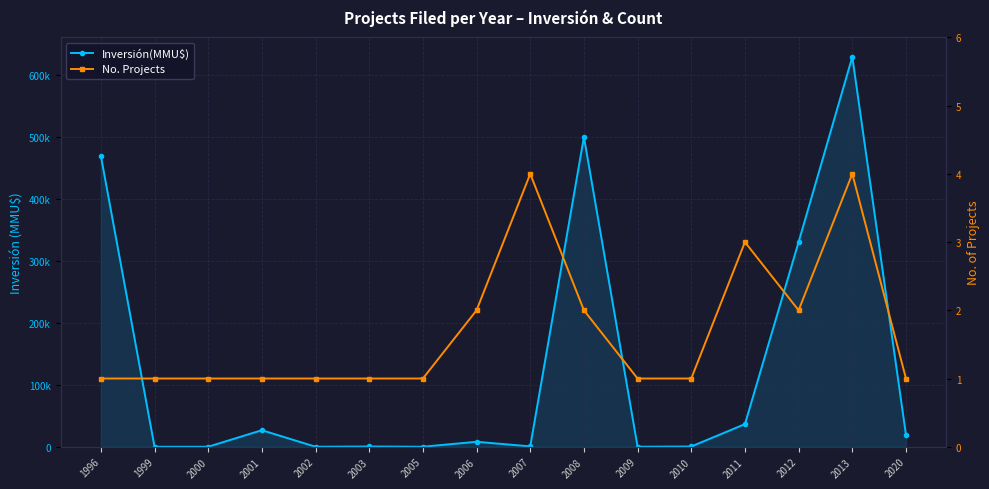

Is the value of Inversión(MMU$) at 1996 greater than the value of No. Projects at 2003?

Yes